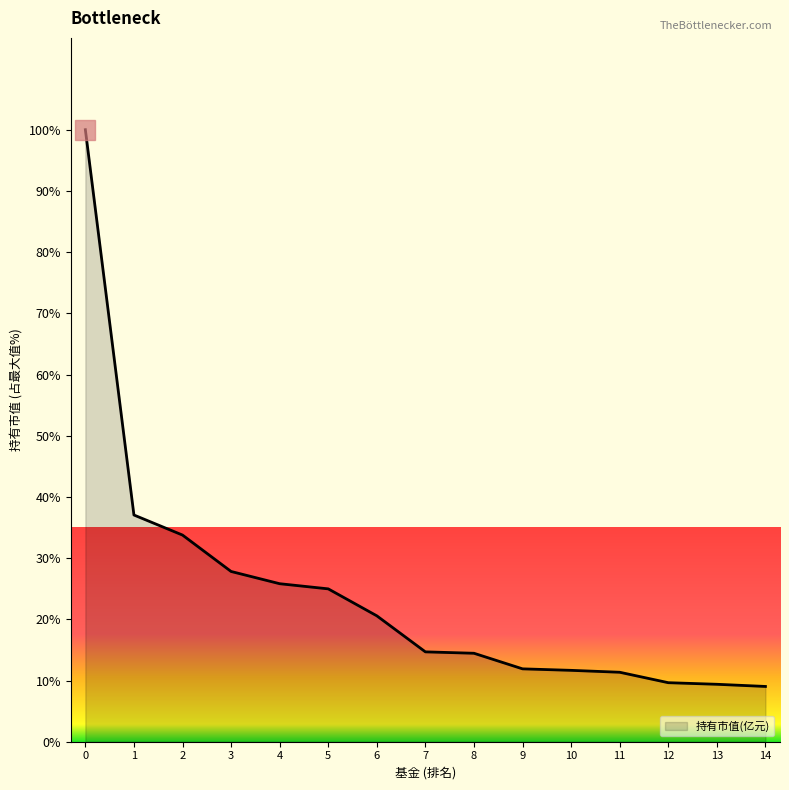

Approximately how many times larger is the value at 10 compared to 6?

0.6